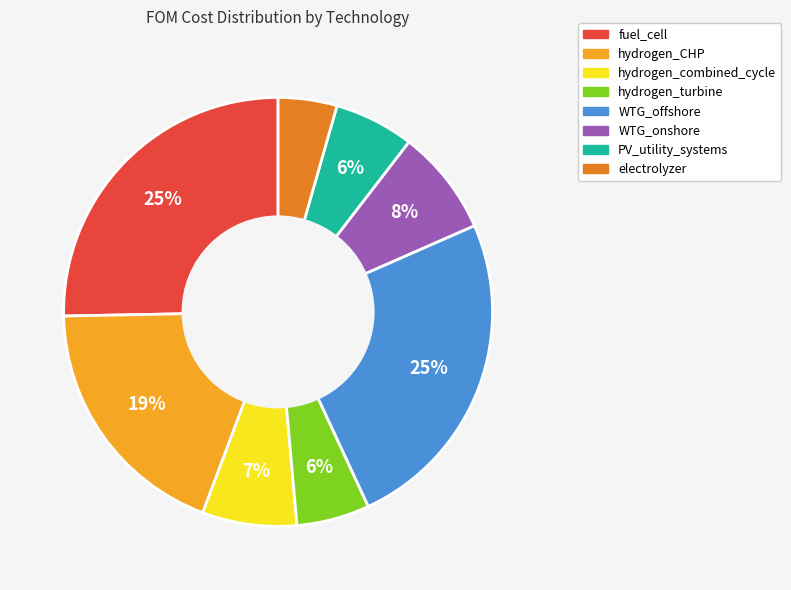

The hydrogen_CHP slice represents 19% of the pie. True or false?

True